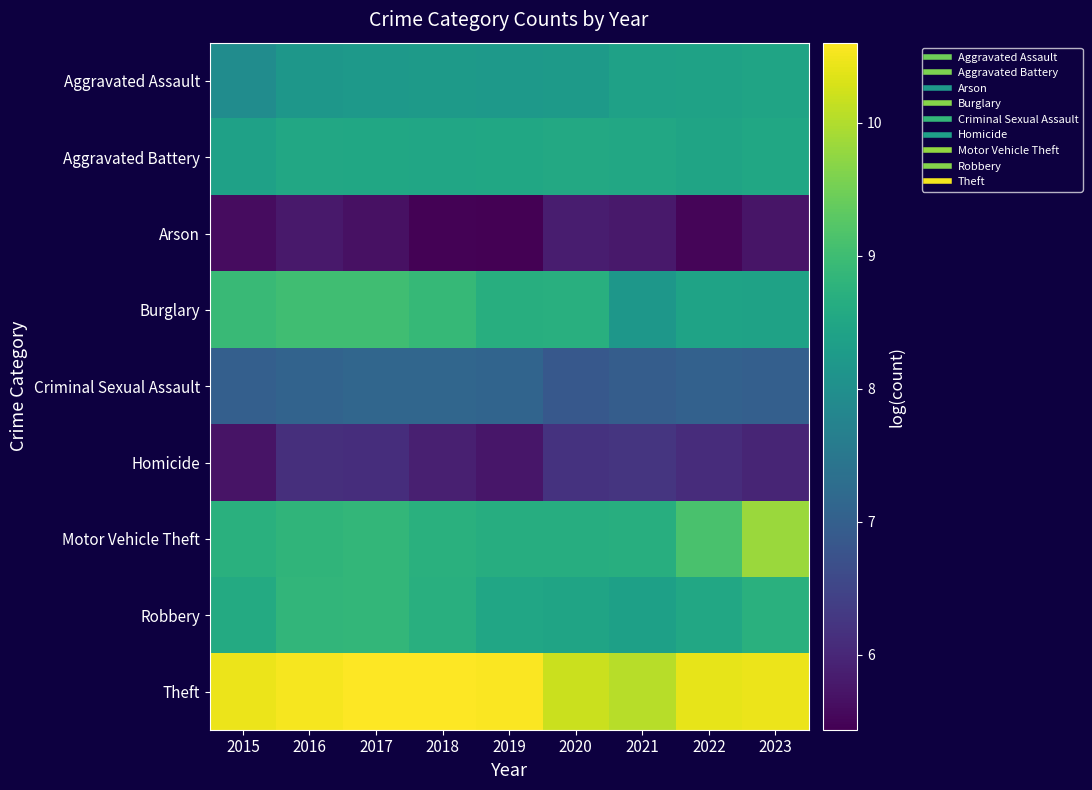

What is the minimum value shown in the chart?

5.4